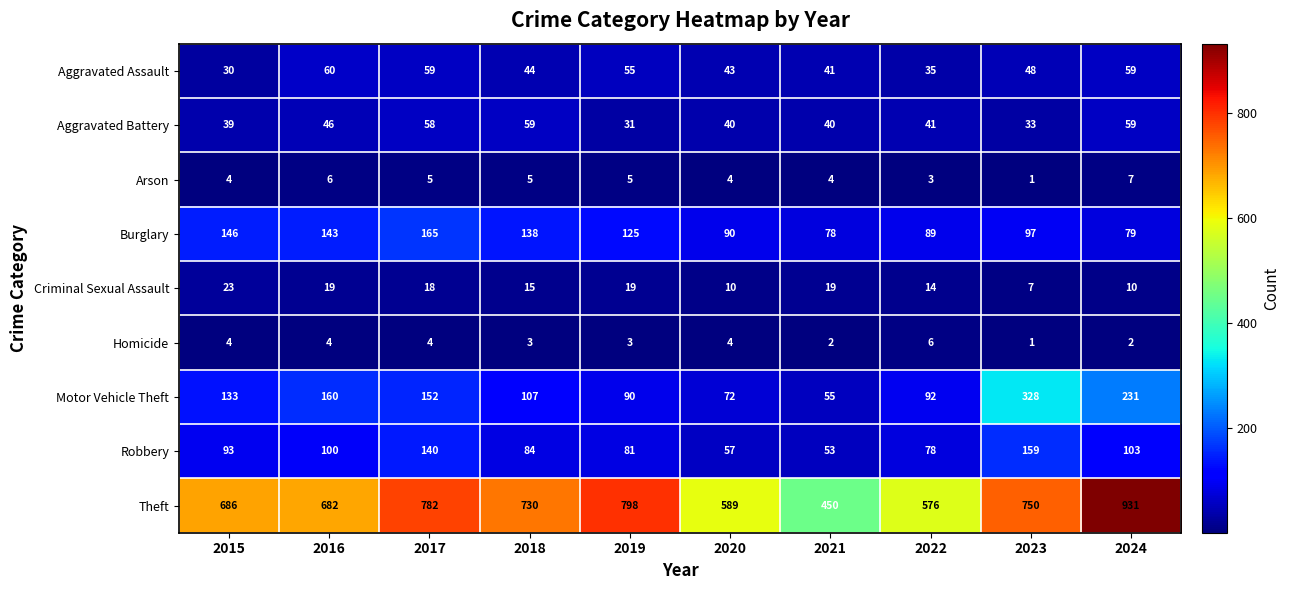

How many data points does each series have?

10